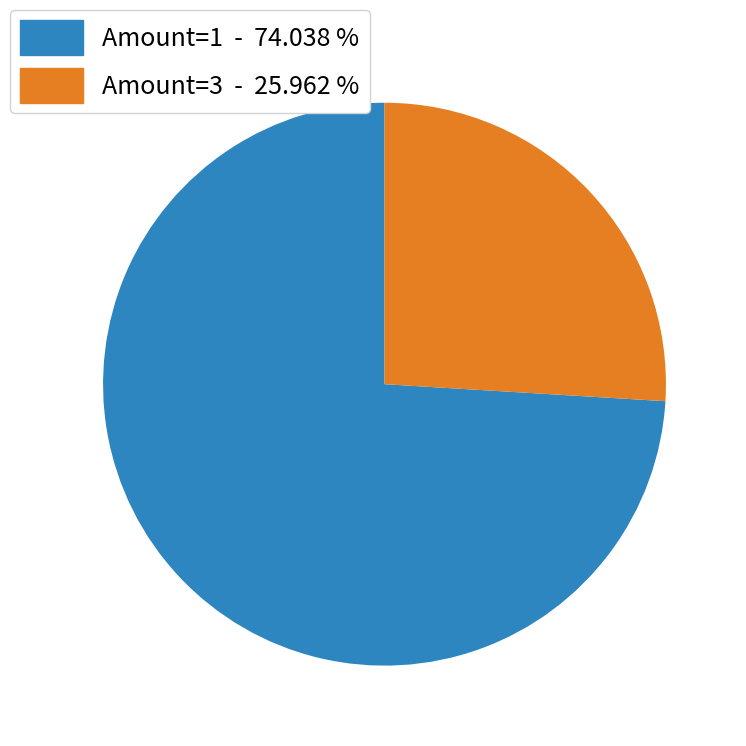

Rank the categories by value from highest to lowest.

Amount=1 - 74.038 %, Amount=3 - 25.962 %